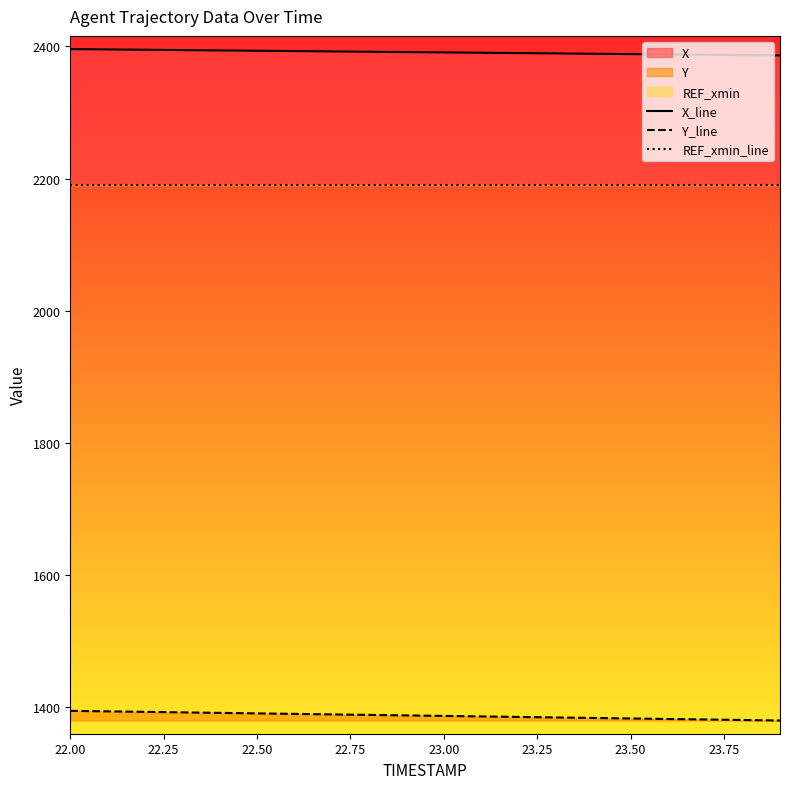

True or false: REF_xmin_line and X_line intersect in this chart.

False